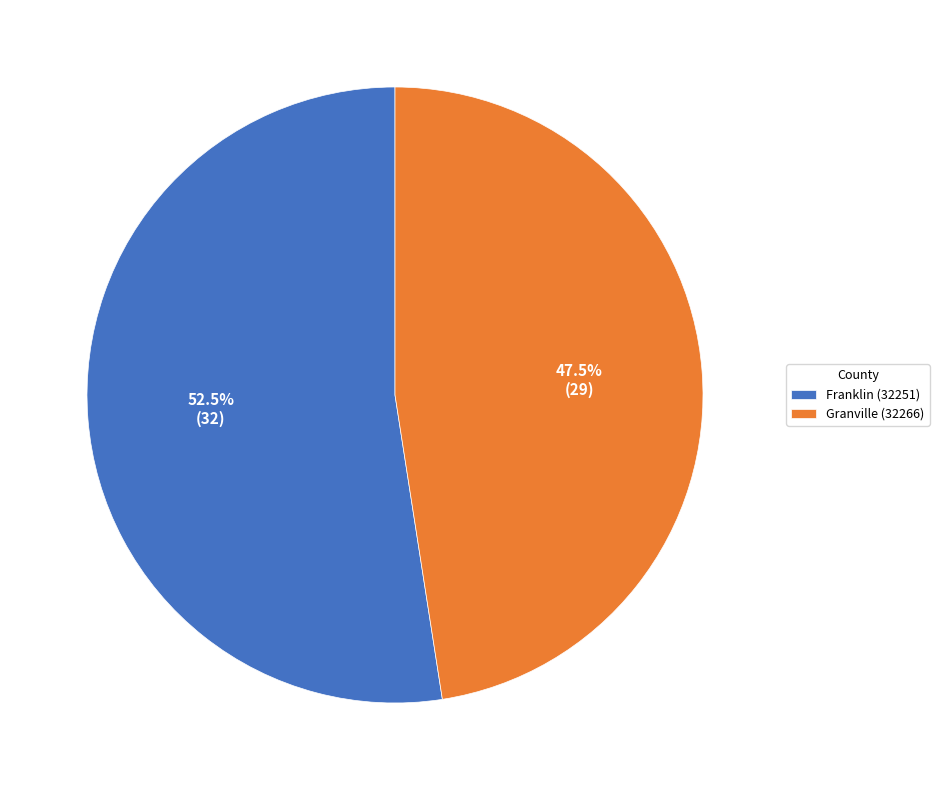

Rank the categories by value from lowest to highest.

Granville (32266), Franklin (32251)